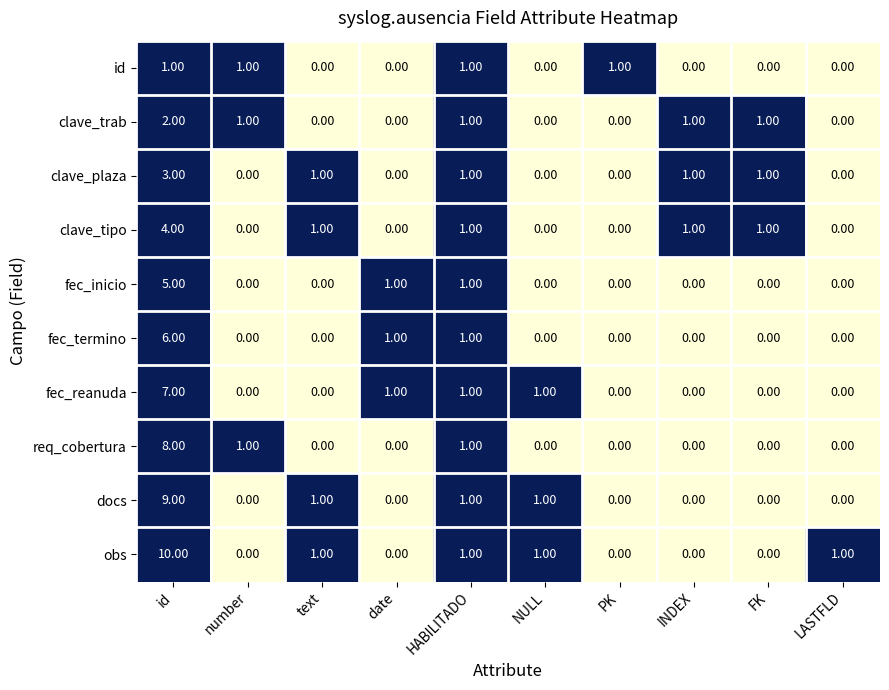

List the series in order of their peak value, lowest first.

id, clave_trab, clave_plaza, clave_tipo, fec_inicio, fec_termino, fec_reanuda, req_cobertura, docs, obs